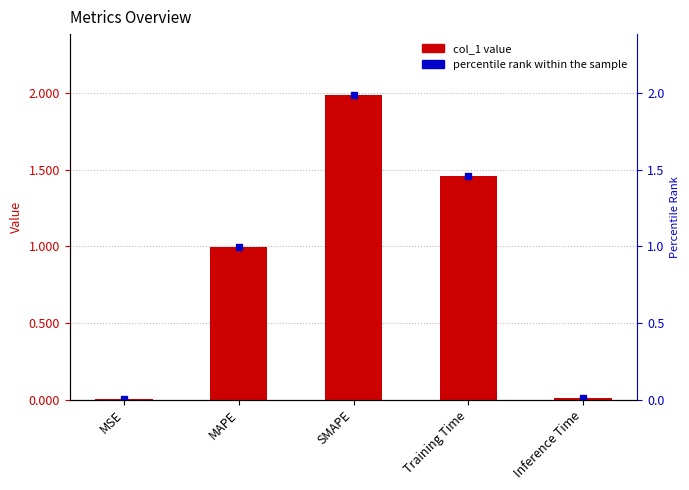

True or false: the data shows 0.0 at MSE.

False